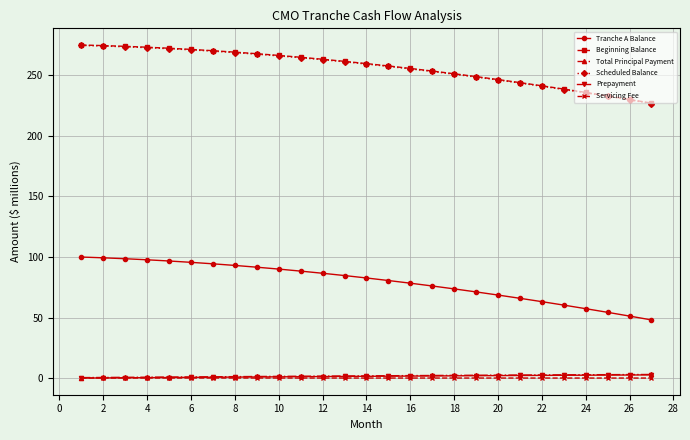

What is the highest value of the Beginning Balance series?

275.0